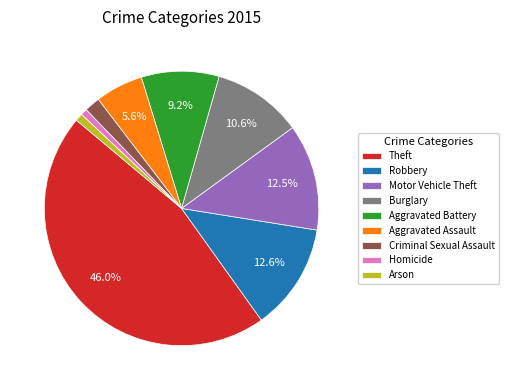

Between Burglary and Robbery, which is larger?

Robbery